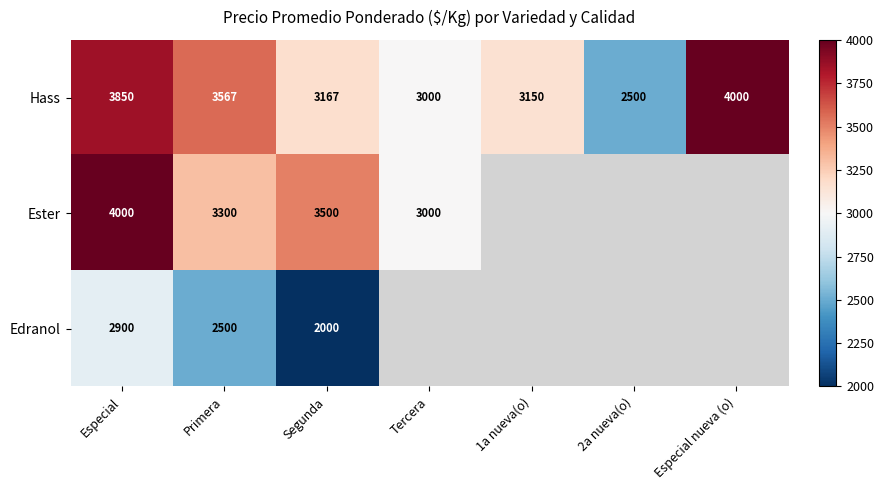

What is the spread (max minus min) of values at Primera?

1067